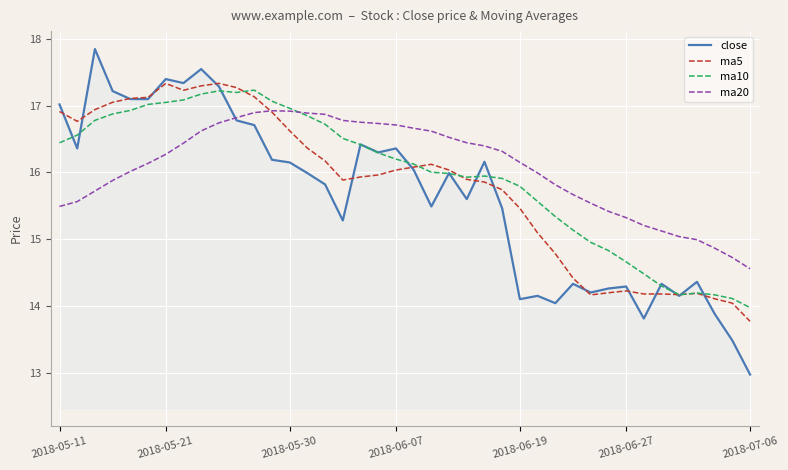

Which series has the widest spread of values?

close